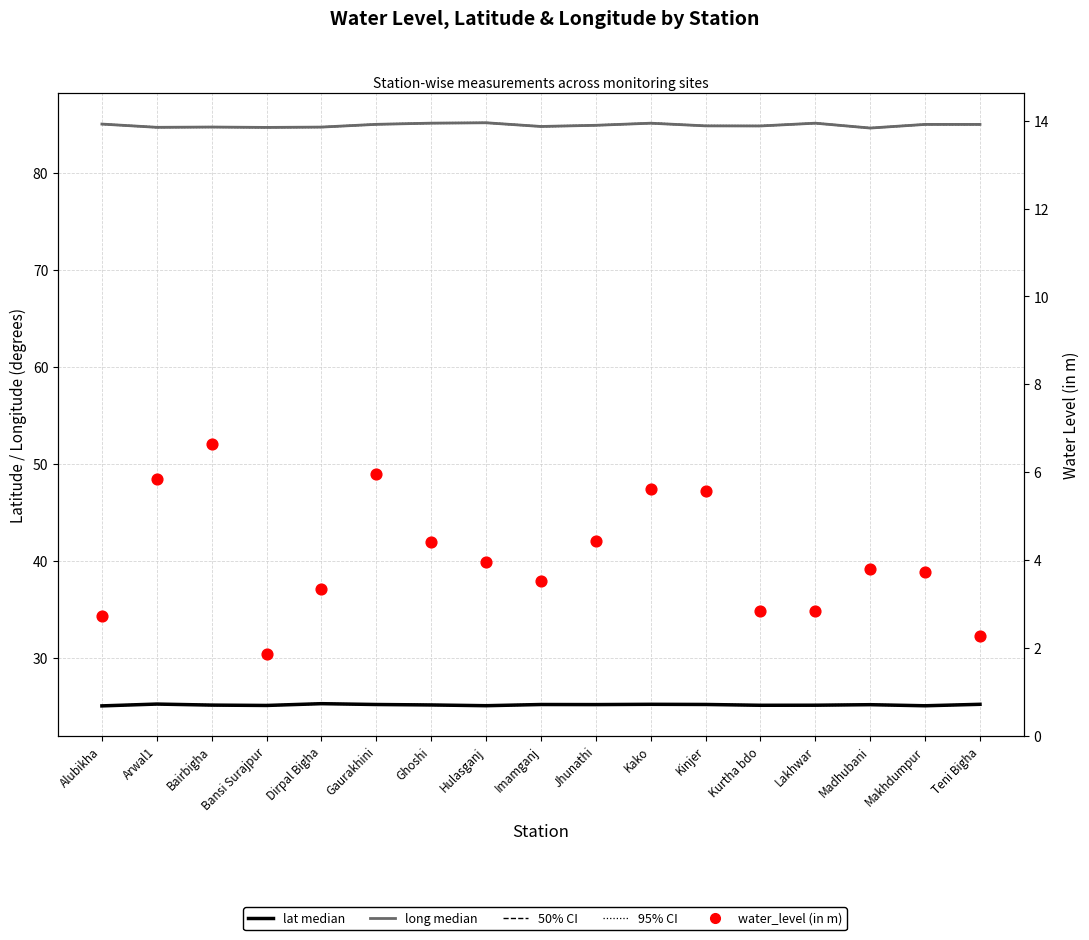

Which series has the largest total across all categories?

long median